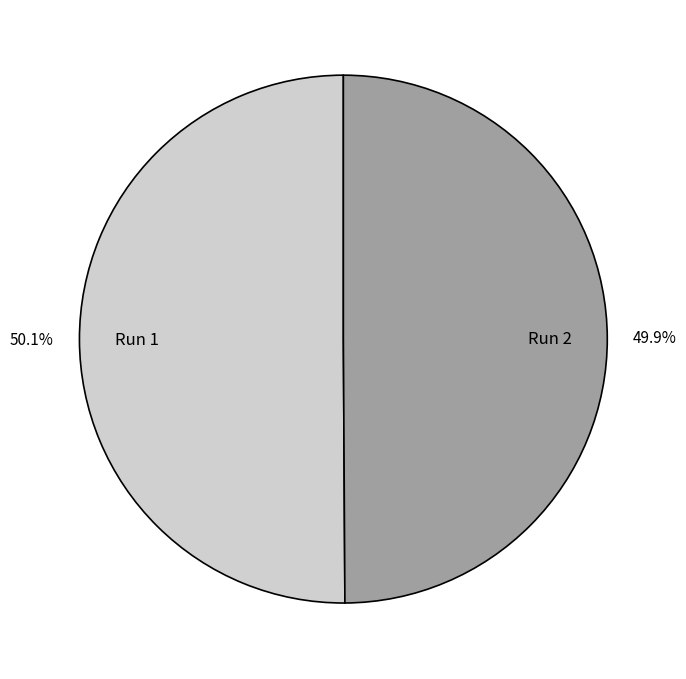

The Run 2 slice represents 59% of the pie. True or false?

False